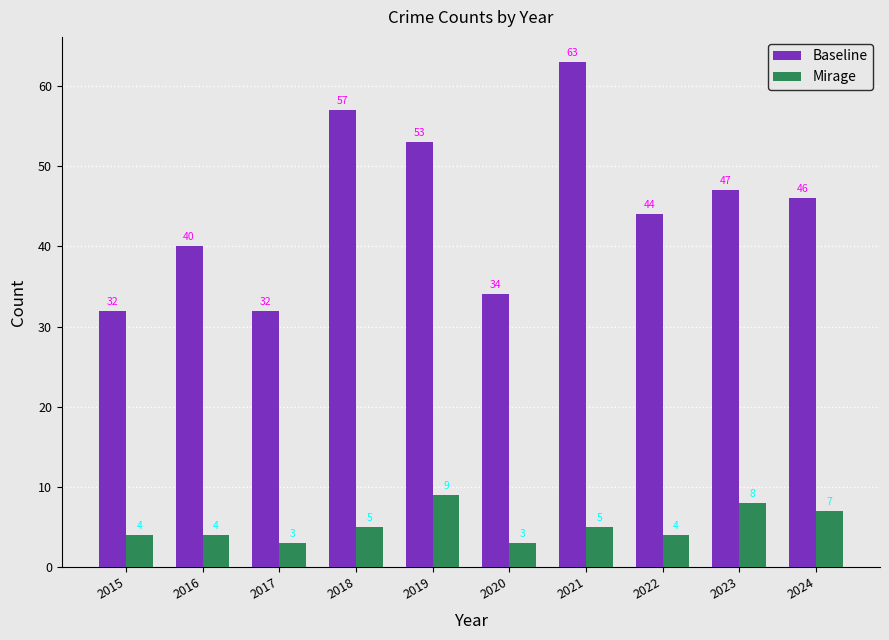

Which series changed the most between 2015 and 2020?

Baseline